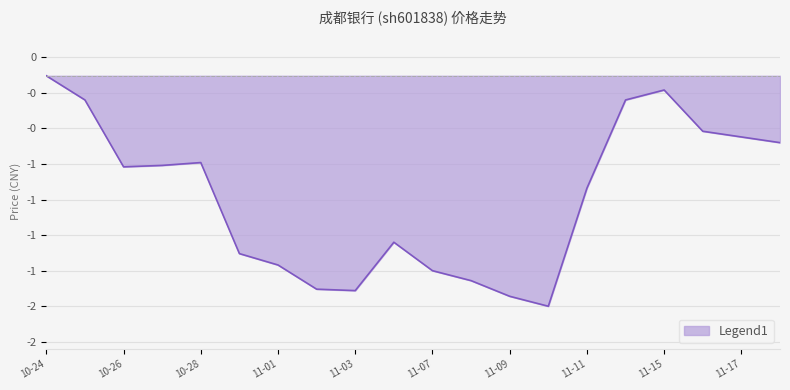

Does the chart display data point markers on the line(s)?

No